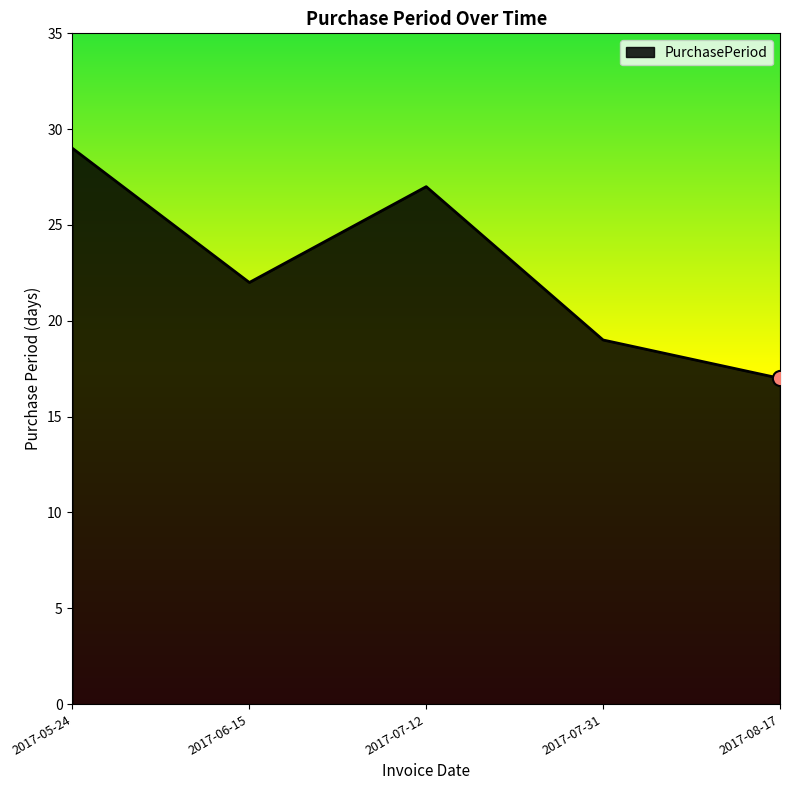

Approximately how many times larger is the value at 2017-06-15 compared to 2017-08-17?

1.3